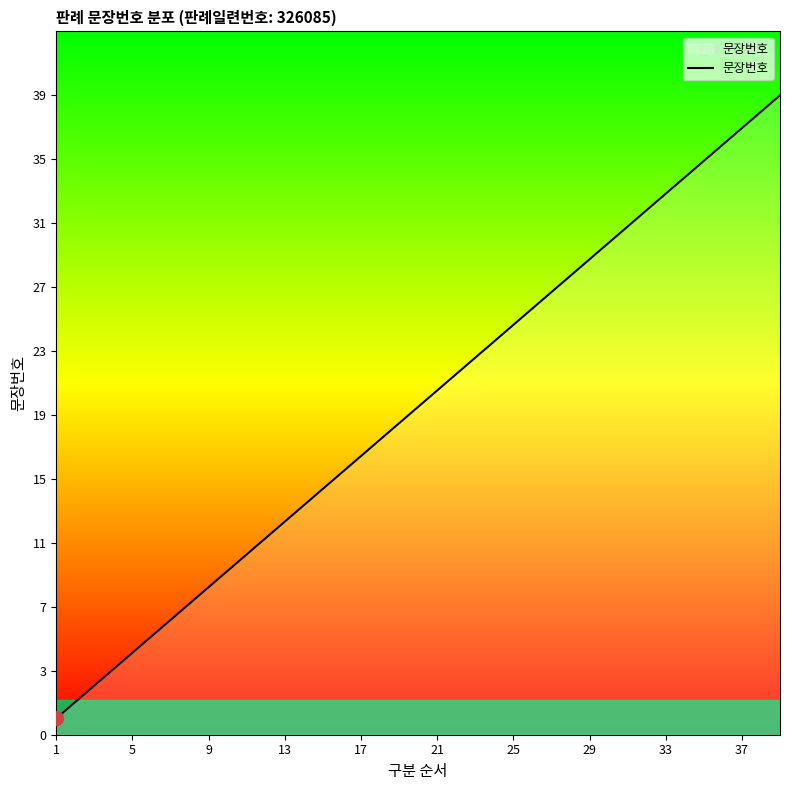

Does the chart display data point markers on the line(s)?

No